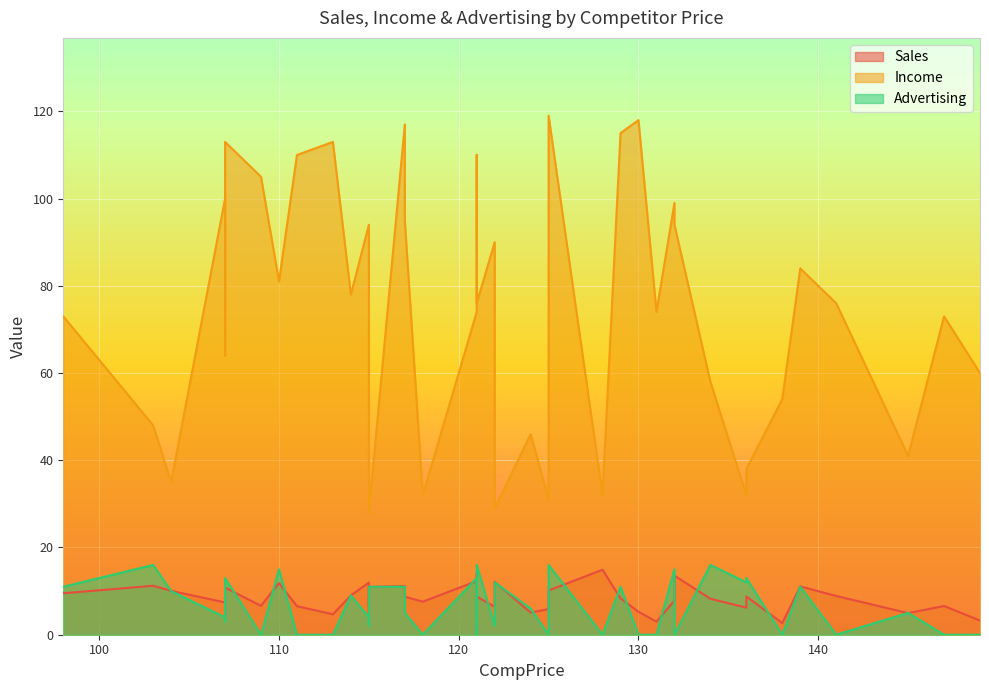

What is the value of the Advertising point at the 38th from the left?

5.0